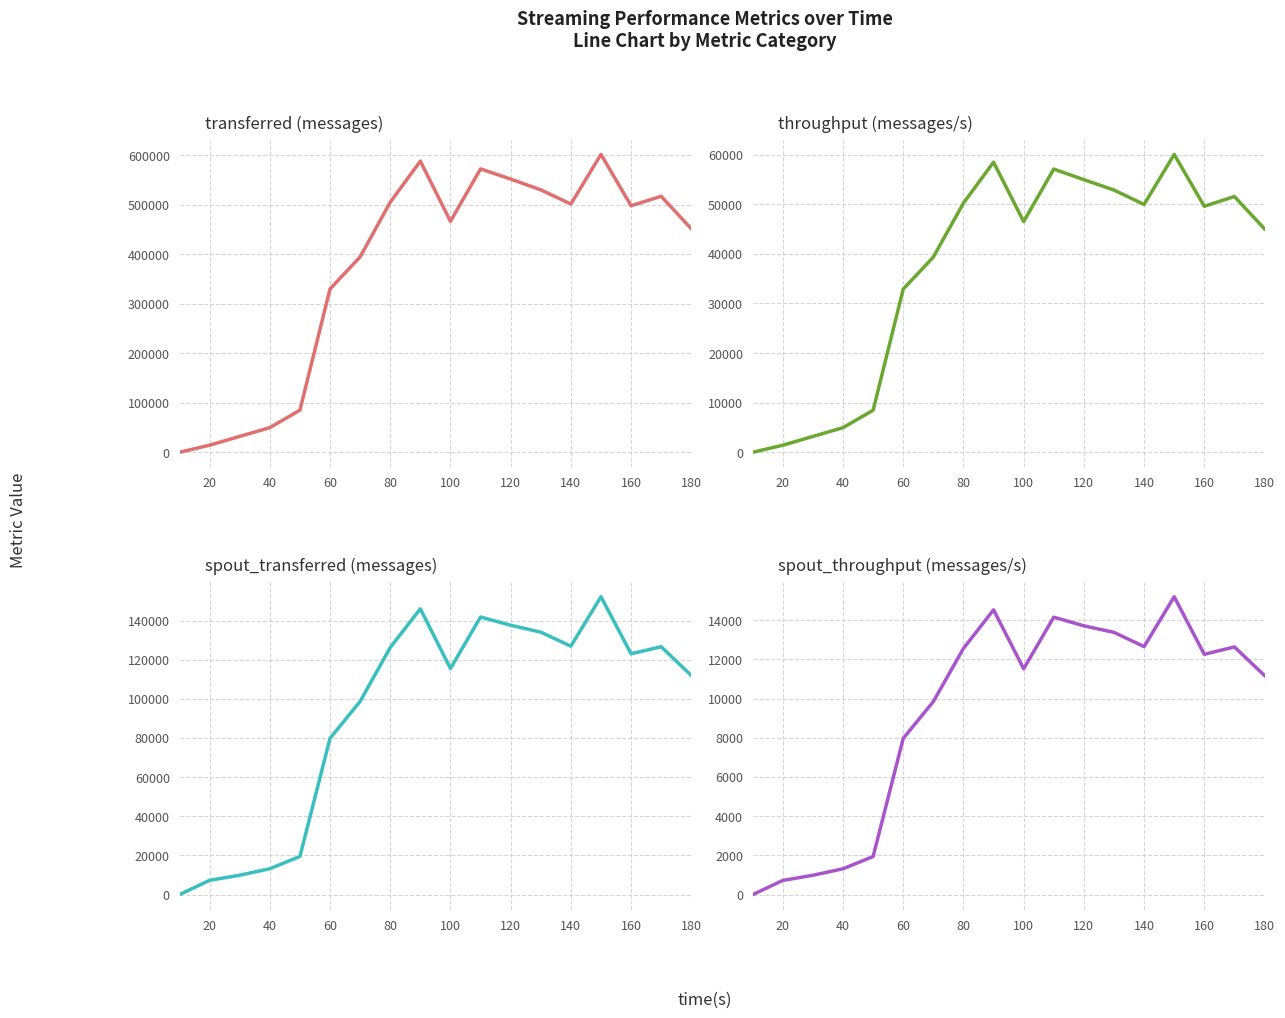

Is it true that spout_transferred (messages) equals 177700 at 140?

False